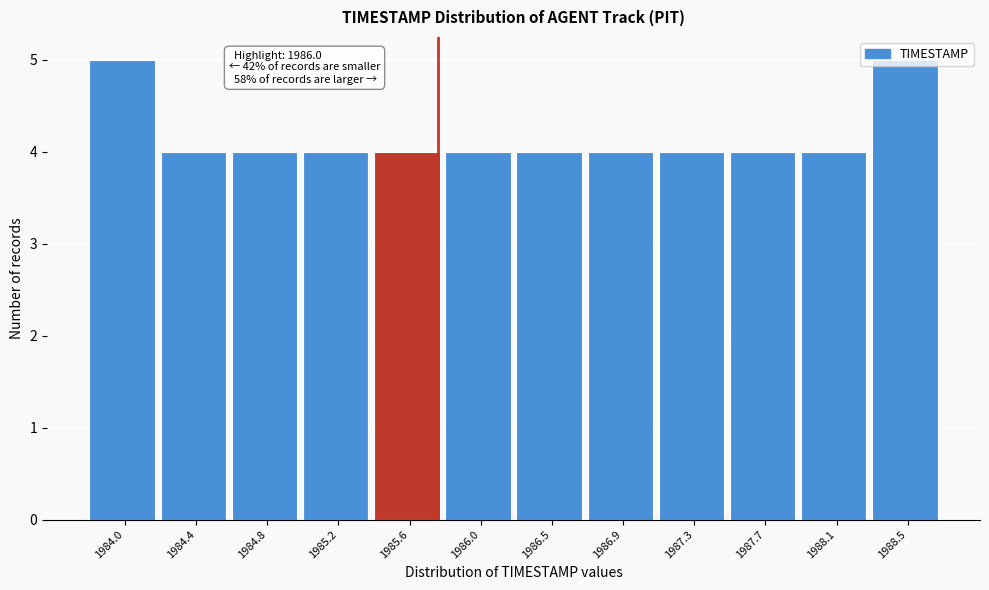

What is the value of the 6th bar from the left?

4